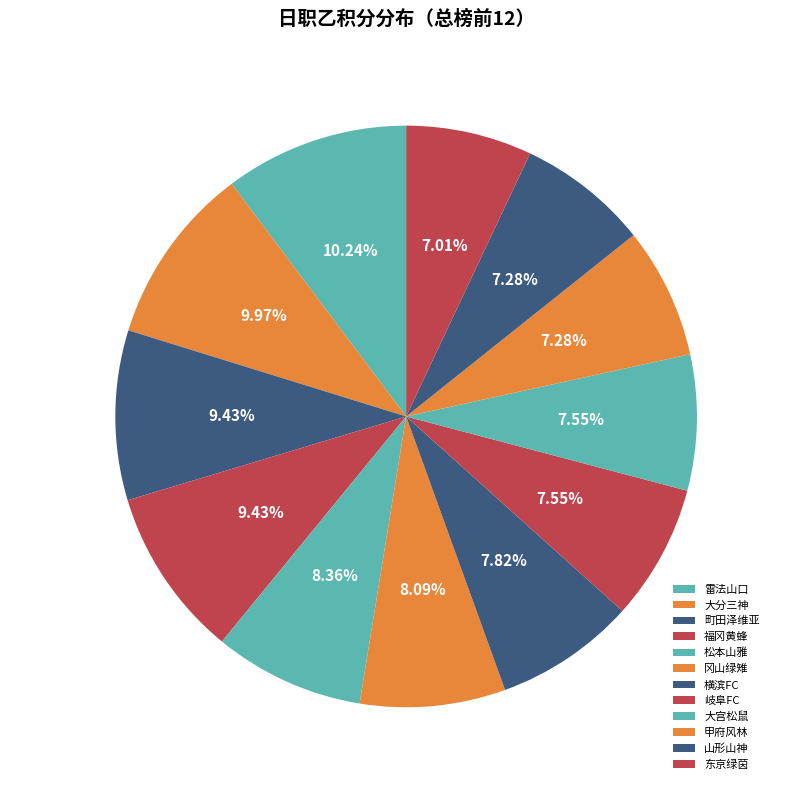

The 山形山神 slice represents 7% of the pie. True or false?

True